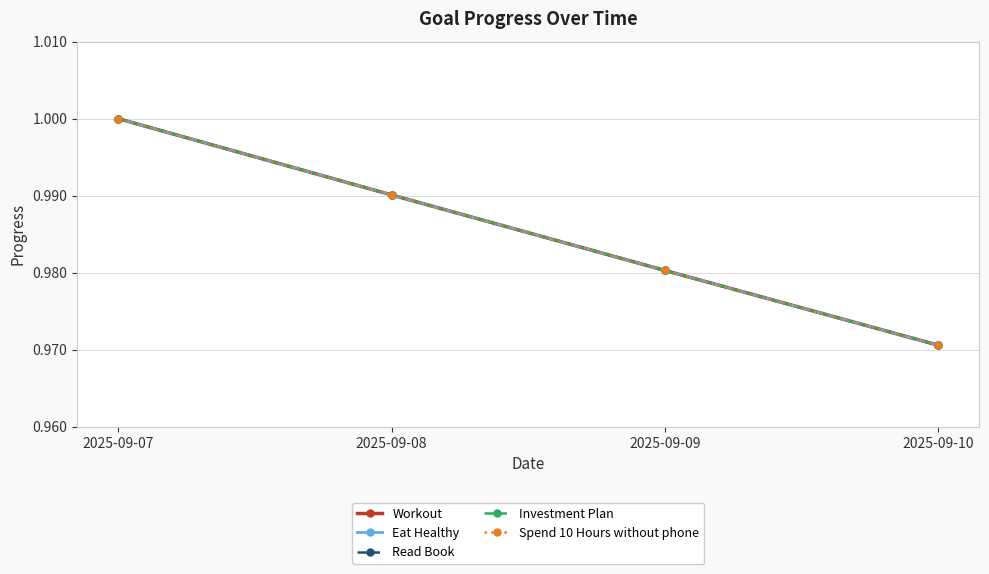

Is this an area chart (filled region under the line)?

No